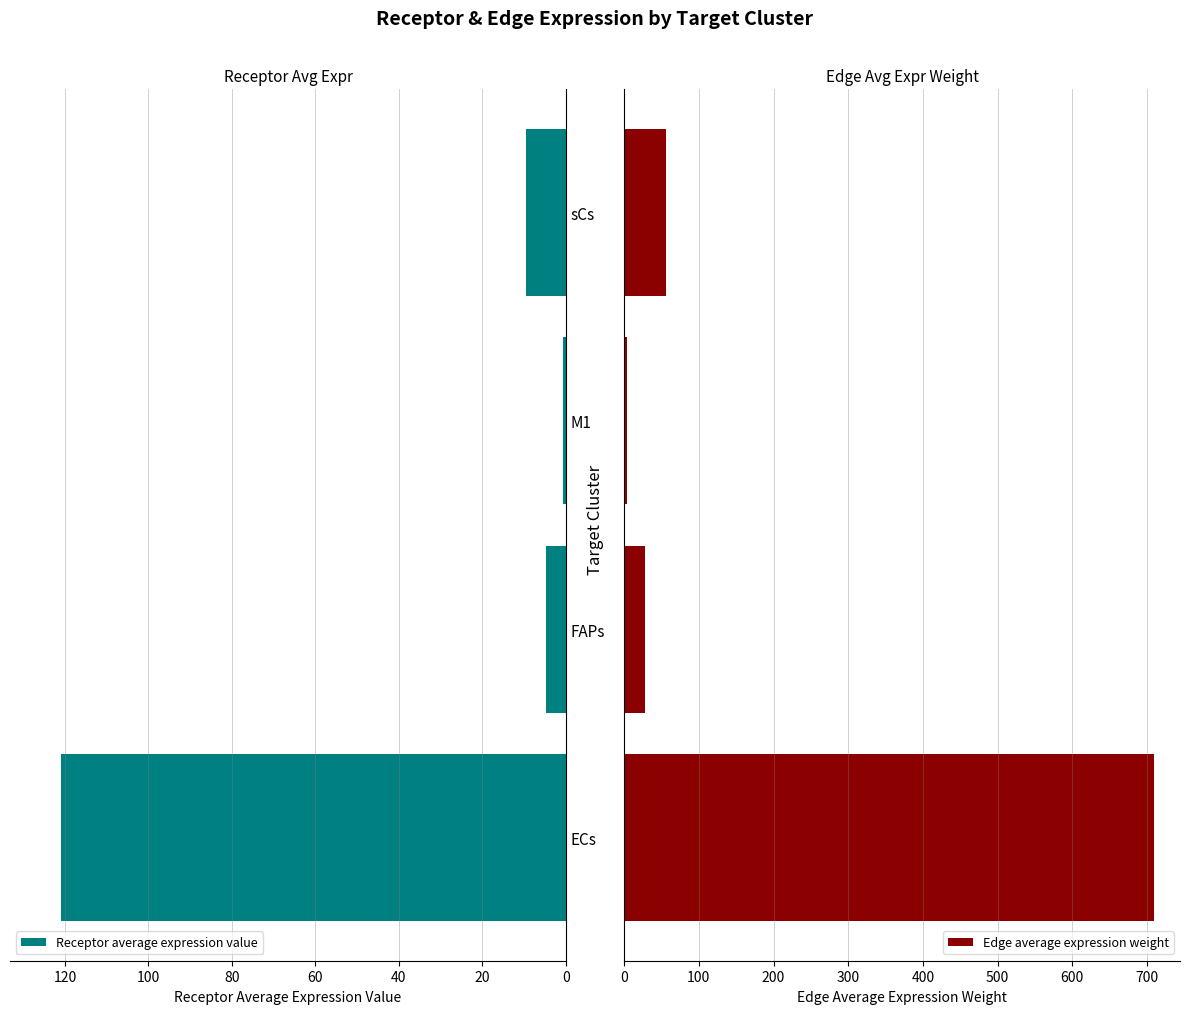

What is the value of the Receptor average expression value bar at the 2nd from the left?

4.7